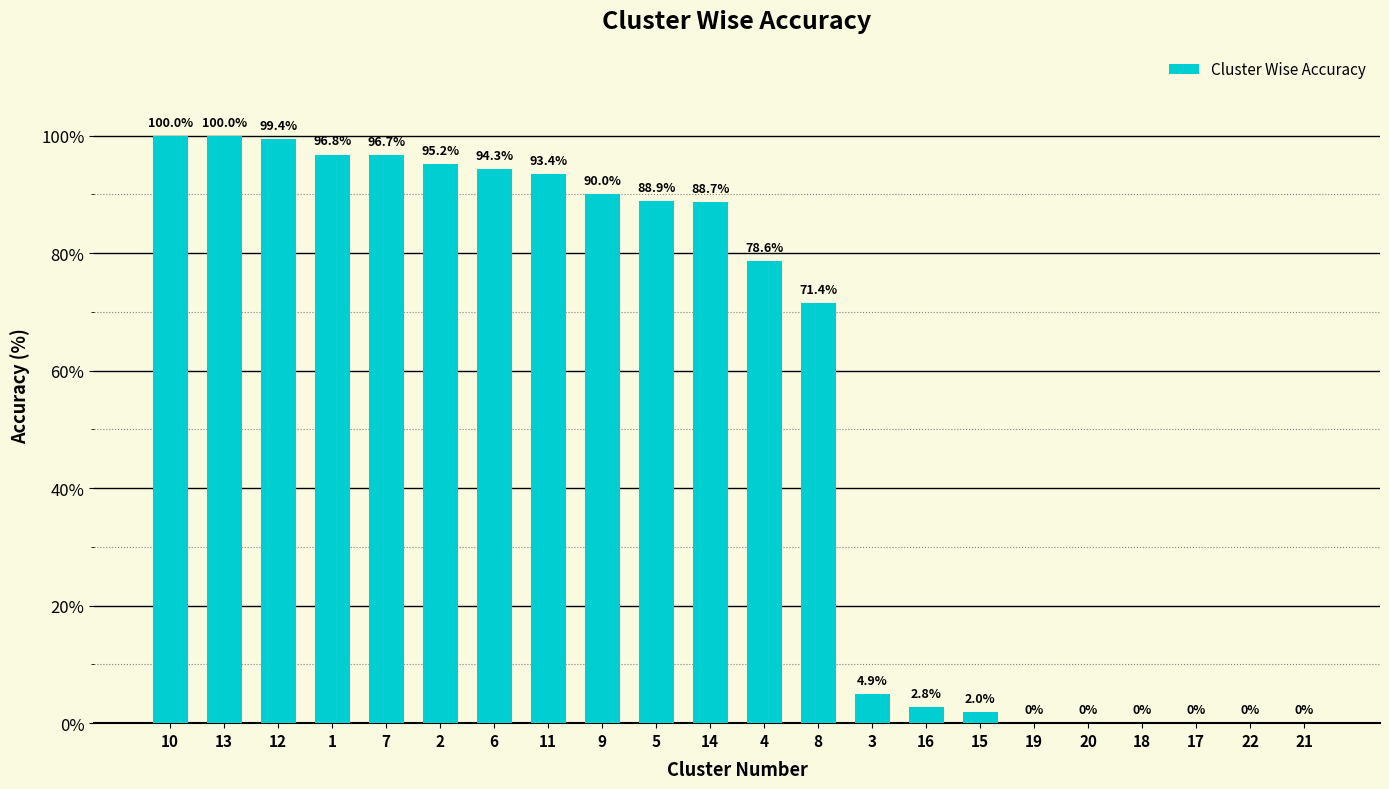

What is the sum of the values at 4 and 3?

83.5